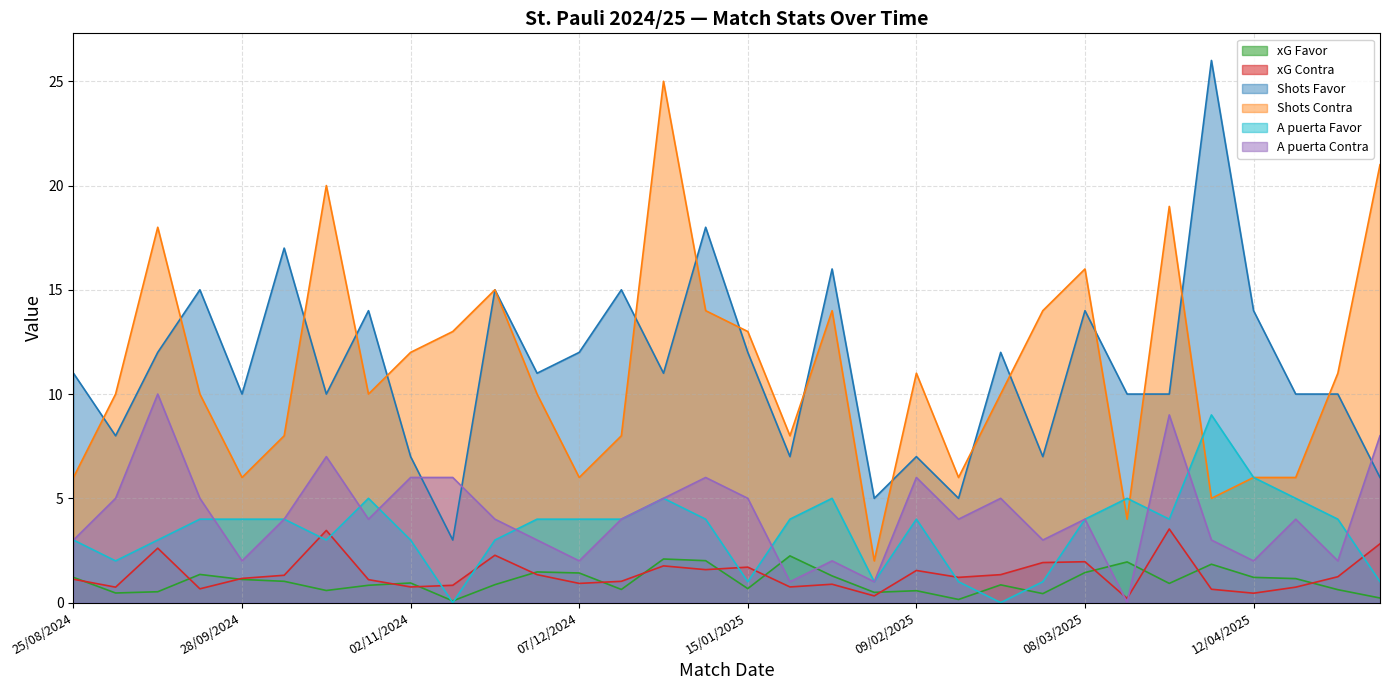

What are all the series names shown in the legend?

xG Favor, xG Contra, Shots Favor, Shots Contra, A puerta Favor, A puerta Contra